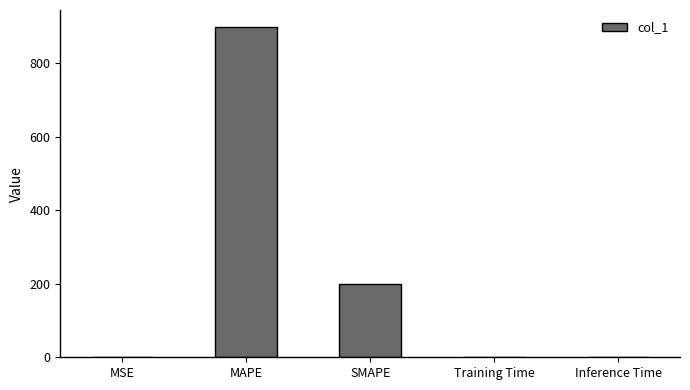

What is the maximum value shown in the chart?

900.5